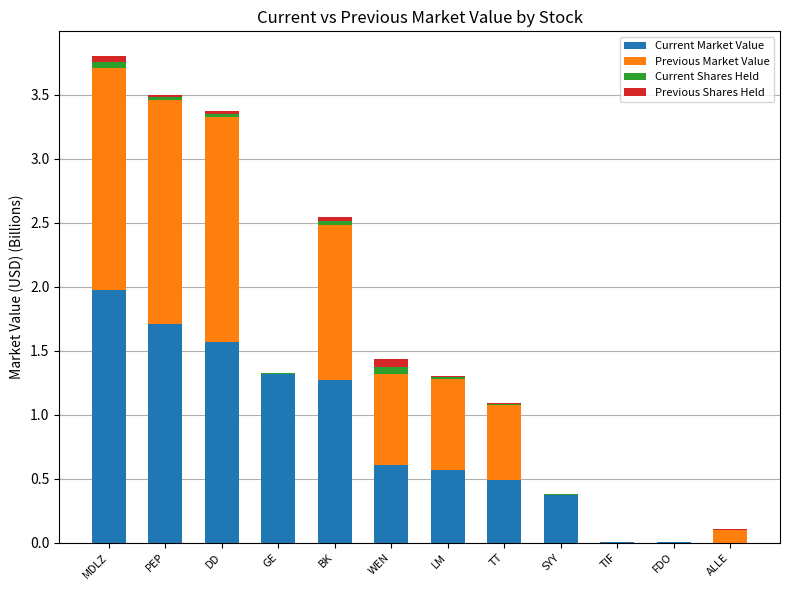

Is it true that Current Market Value equals 0.6 at SYY?

False